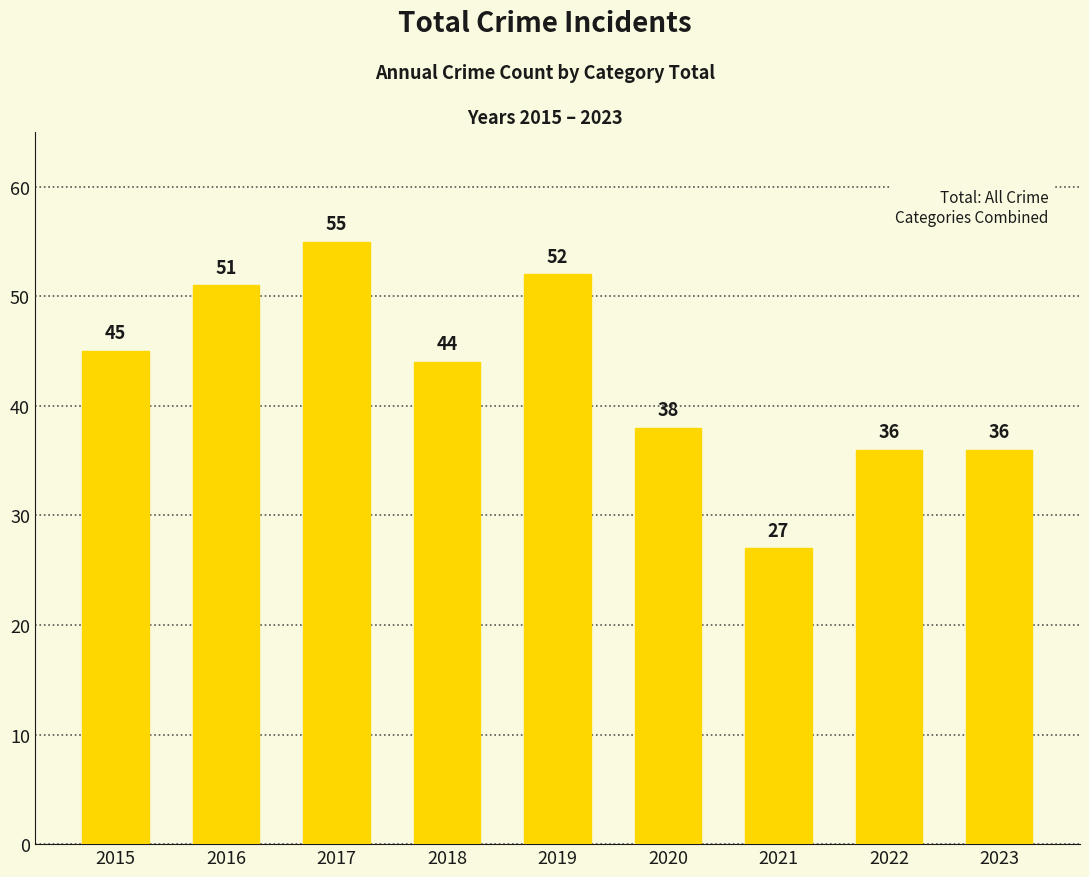

How many data points does each series have?

9